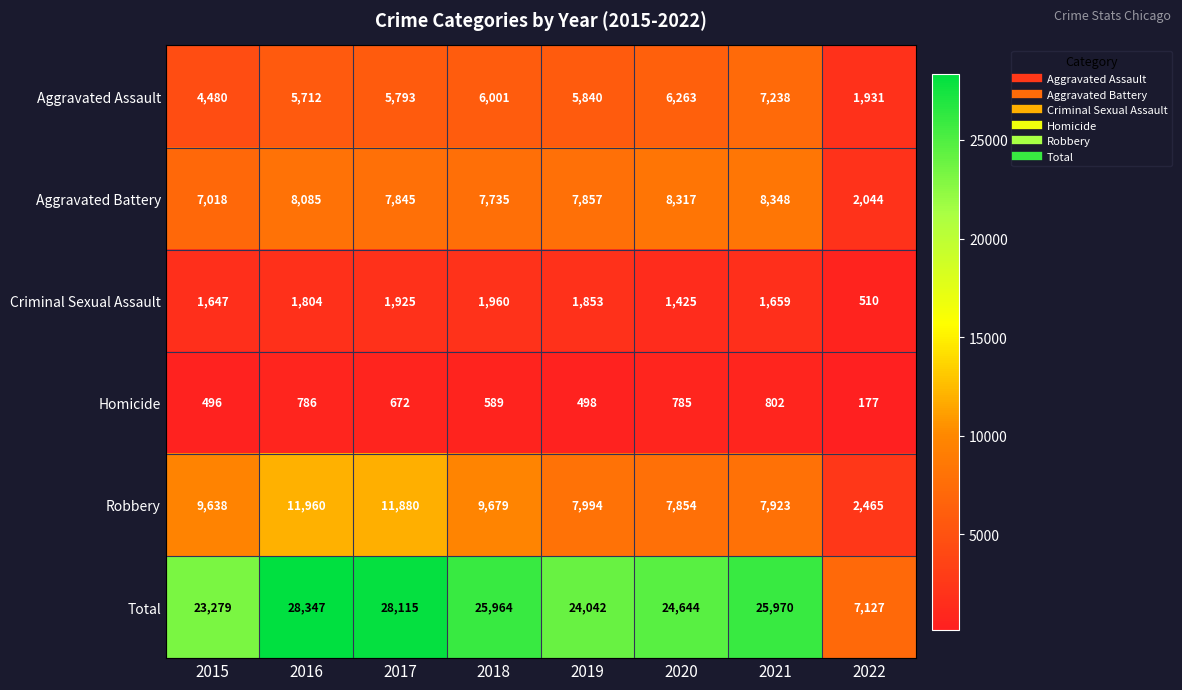

What is the total value across all series at 2016?

56694